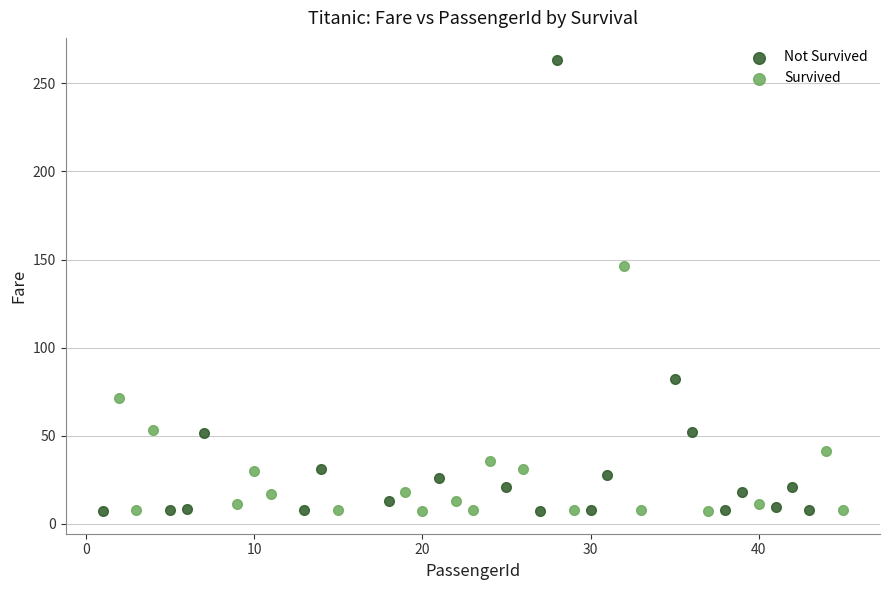

What are all the series names shown in the legend?

Not Survived, Survived